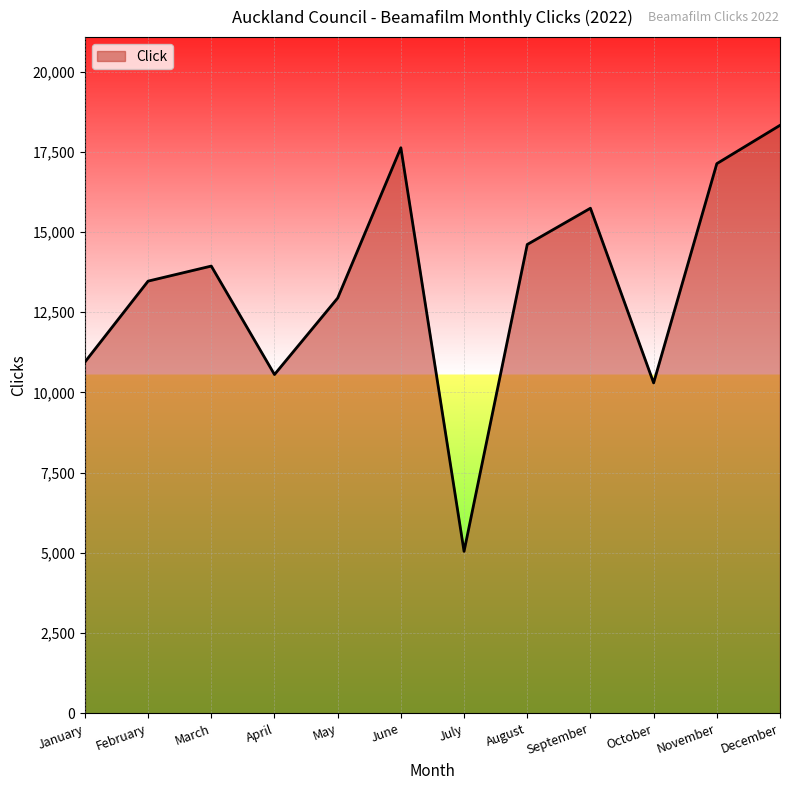

What is the ratio of the value at March to the value at September?

0.9